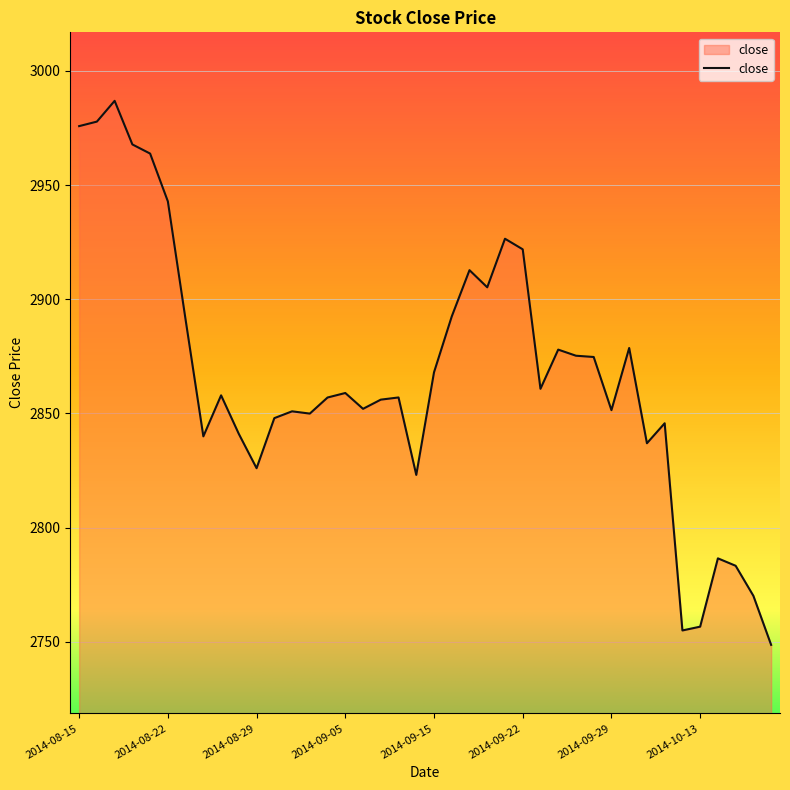

What is the maximum value shown in the chart?

2986.9